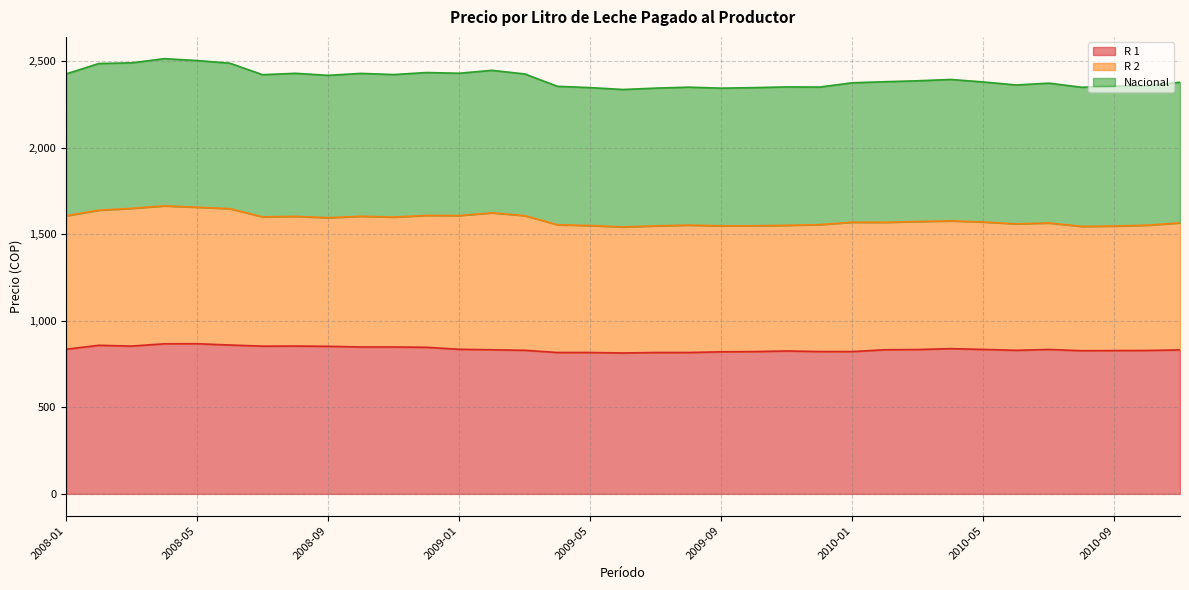

Which series has the largest total across all categories?

Nacional